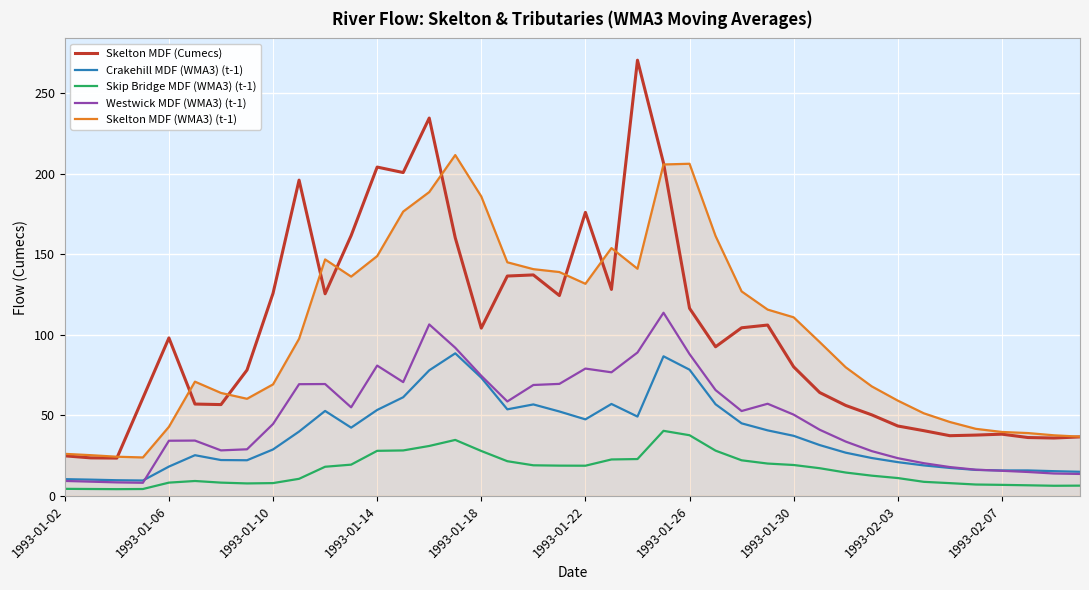

What is the maximum value for Crakehill MDF (WMA3) (t-1)?

88.5